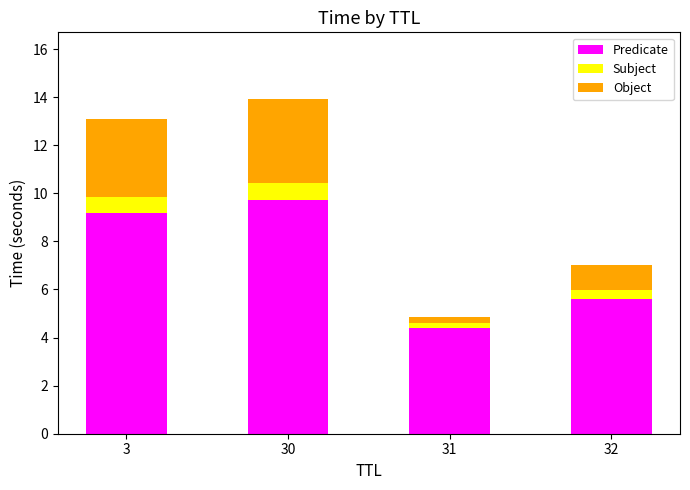

The Predicate series shows 14.3 at 3. True or false?

False